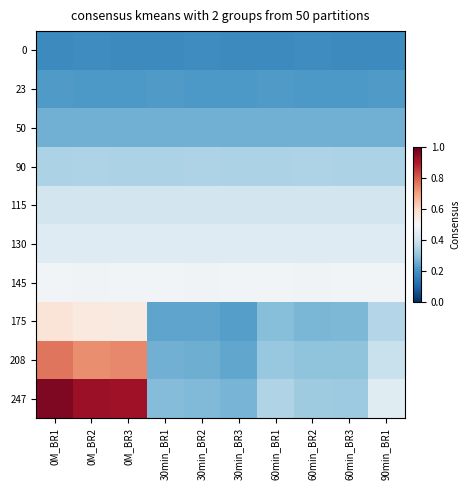

Reading left to right, extract all data points from this chart.

0: 0M_BR1=0.2	0M_BR2=0.2	0M_BR3=0.2	30min_BR1=0.2	30min_BR2=0.2	30min_BR3=0.2	60min_BR1=0.2	60min_BR2=0.2	60min_BR3=0.2	90min_BR1=0.2
23: 0M_BR1=0.2	0M_BR2=0.2	0M_BR3=0.2	30min_BR1=0.2	30min_BR2=0.2	30min_BR3=0.2	60min_BR1=0.2	60min_BR2=0.2	60min_BR3=0.2	90min_BR1=0.2
50: 0M_BR1=0.3	0M_BR2=0.3	0M_BR3=0.3	30min_BR1=0.3	30min_BR2=0.3	30min_BR3=0.3	60min_BR1=0.3	60min_BR2=0.3	60min_BR3=0.3	90min_BR1=0.3
90: 0M_BR1=0.3	0M_BR2=0.3	0M_BR3=0.3	30min_BR1=0.3	30min_BR2=0.3	30min_BR3=0.3	60min_BR1=0.3	60min_BR2=0.3	60min_BR3=0.3	90min_BR1=0.3
115: 0M_BR1=0.4	0M_BR2=0.4	0M_BR3=0.4	30min_BR1=0.4	30min_BR2=0.4	30min_BR3=0.4	60min_BR1=0.4	60min_BR2=0.4	60min_BR3=0.4	90min_BR1=0.4
130: 0M_BR1=0.4	0M_BR2=0.4	0M_BR3=0.4	30min_BR1=0.4	30min_BR2=0.4	30min_BR3=0.4	60min_BR1=0.4	60min_BR2=0.4	60min_BR3=0.4	90min_BR1=0.4
145: 0M_BR1=0.5	0M_BR2=0.5	0M_BR3=0.5	30min_BR1=0.5	30min_BR2=0.5	30min_BR3=0.5	60min_BR1=0.5	60min_BR2=0.5	60min_BR3=0.5	90min_BR1=0.5
175: 0M_BR1=0.6	0M_BR2=0.5	0M_BR3=0.5	30min_BR1=0.2	30min_BR2=0.2	30min_BR3=0.2	60min_BR1=0.3	60min_BR2=0.3	60min_BR3=0.3	90min_BR1=0.4
208: 0M_BR1=0.8	0M_BR2=0.7	0M_BR3=0.7	30min_BR1=0.3	30min_BR2=0.3	30min_BR3=0.2	60min_BR1=0.3	60min_BR2=0.3	60min_BR3=0.3	90min_BR1=0.4
247: 0M_BR1=1.0	0M_BR2=0.9	0M_BR3=0.9	30min_BR1=0.3	30min_BR2=0.3	30min_BR3=0.3	60min_BR1=0.3	60min_BR2=0.3	60min_BR3=0.3	90min_BR1=0.4